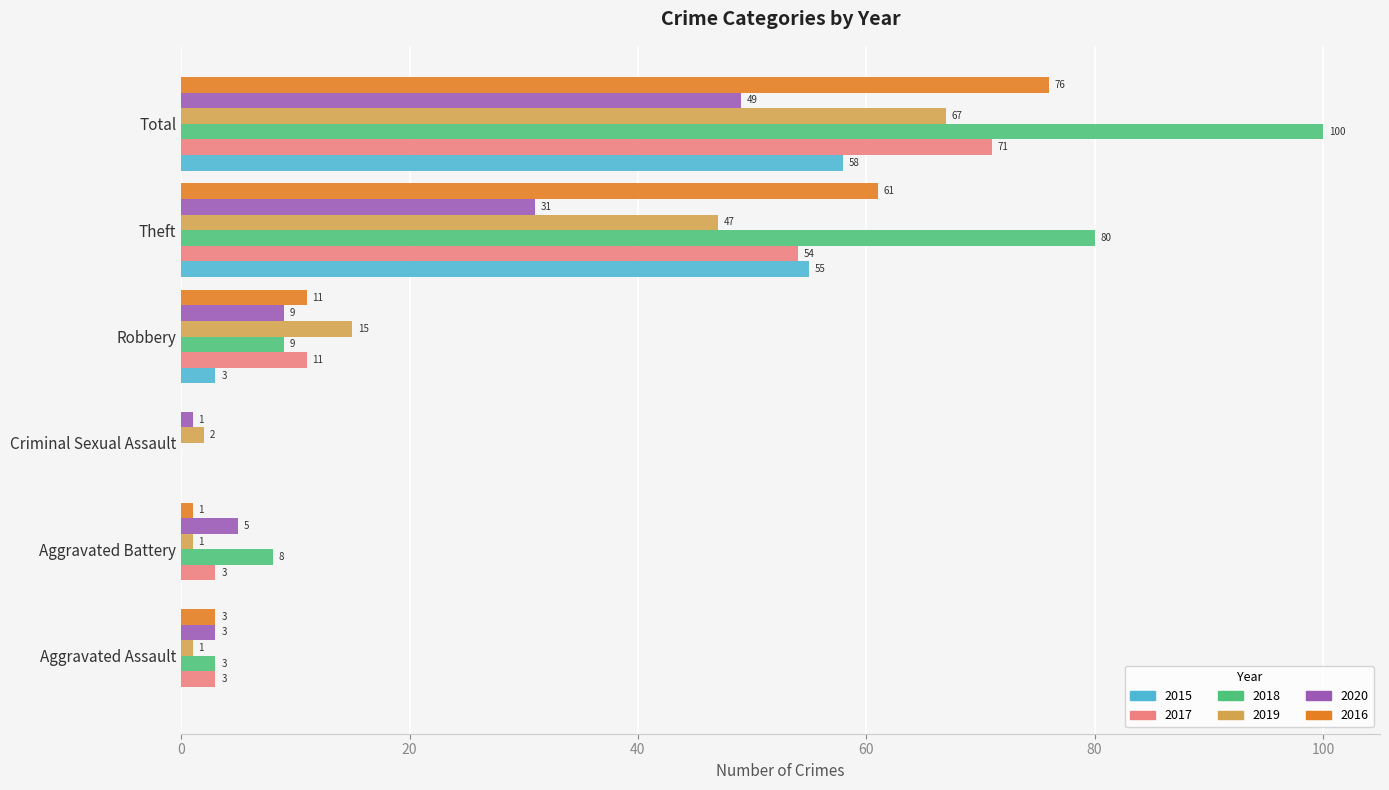

Which category has the highest value across all series?

Total